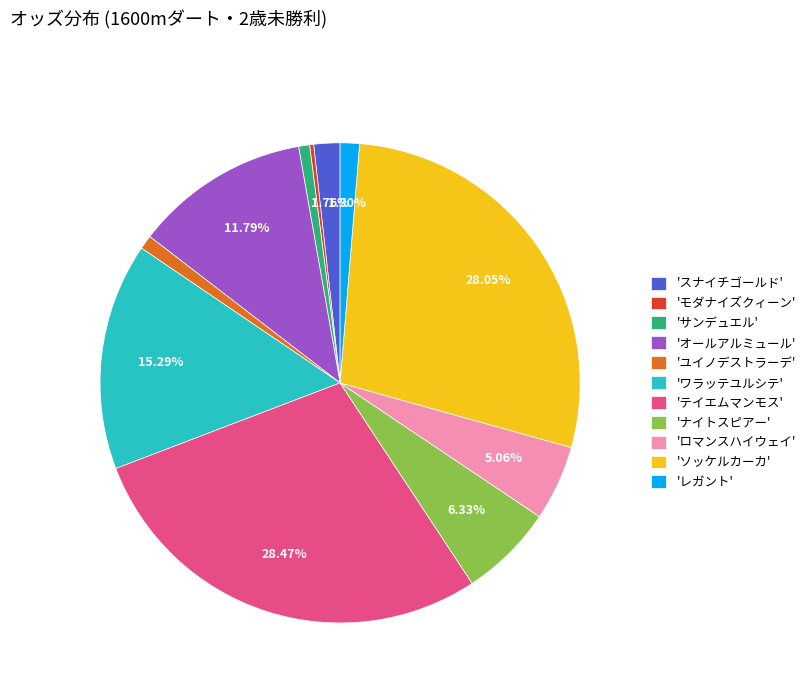

Between 'サンデュエル' and 'ワラッテユルシテ', which is larger?

'ワラッテユルシテ'